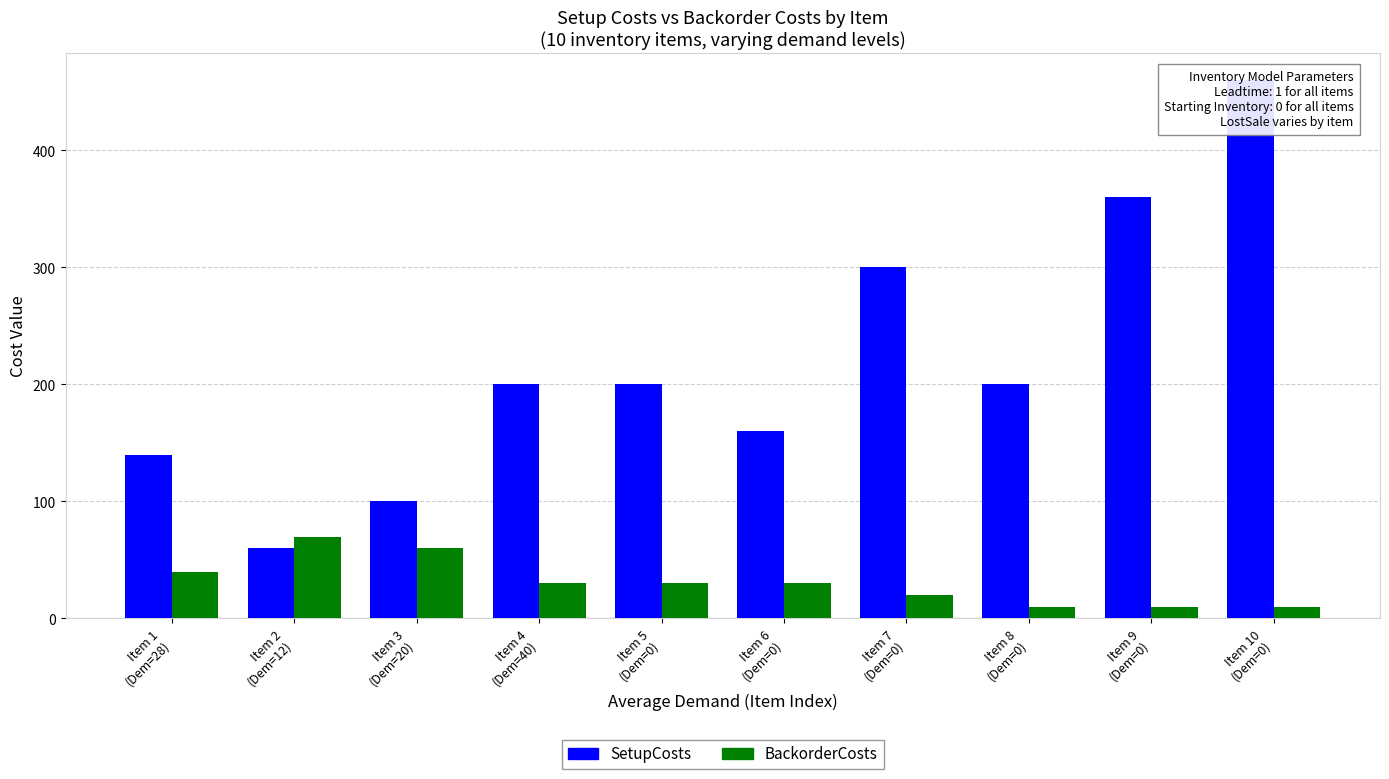

Reading left to right, list all the values displayed in this chart.

SetupCosts: 140	60	100	200	200	160	300	200	360	460
BackorderCosts: 40	70	60	30	30	30	20	10	10	10